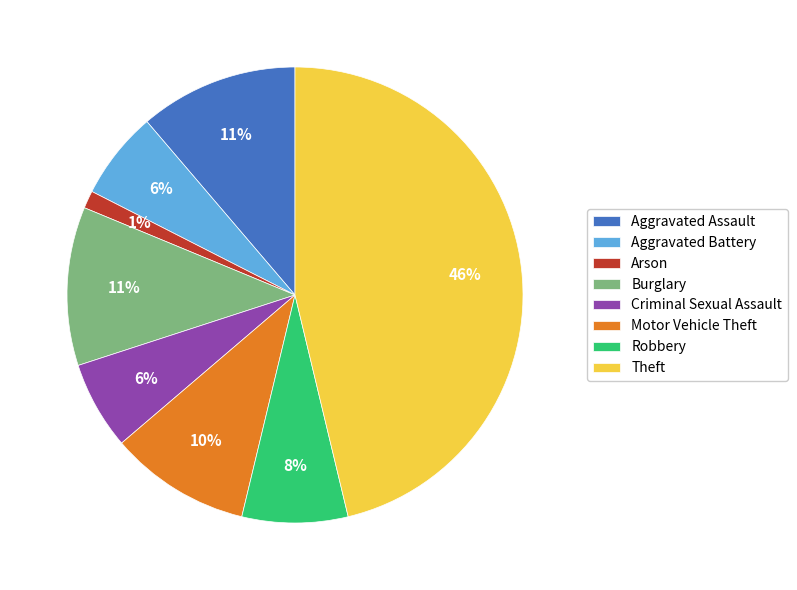

To the nearest percent, what is the average slice percentage?

12%